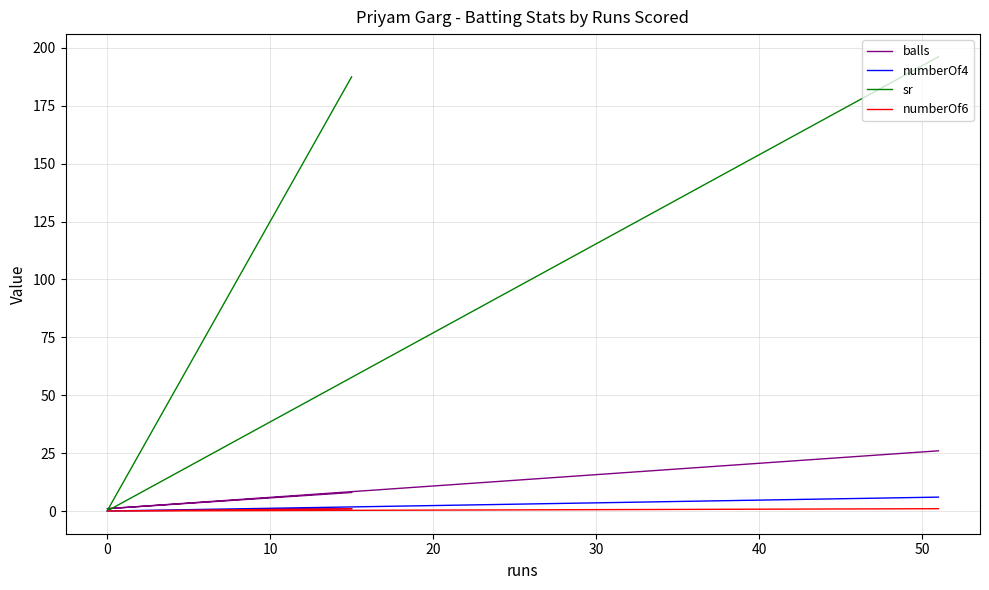

What position from the left is 10?

3